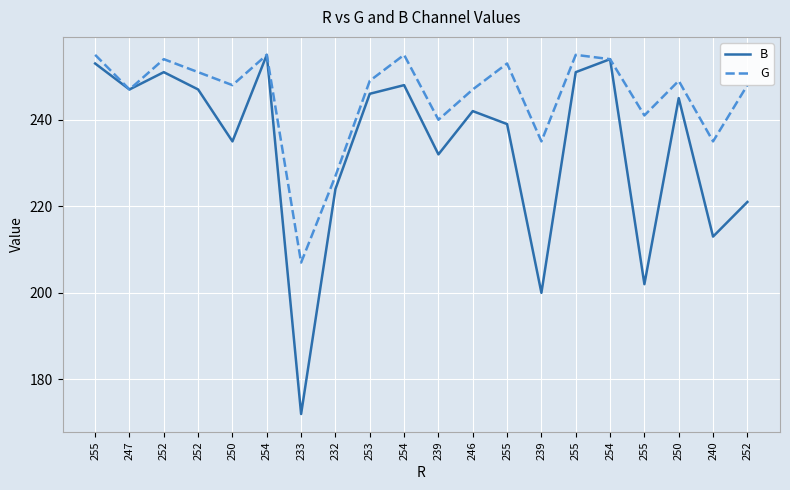

What are all the series names shown in the legend?

B, G